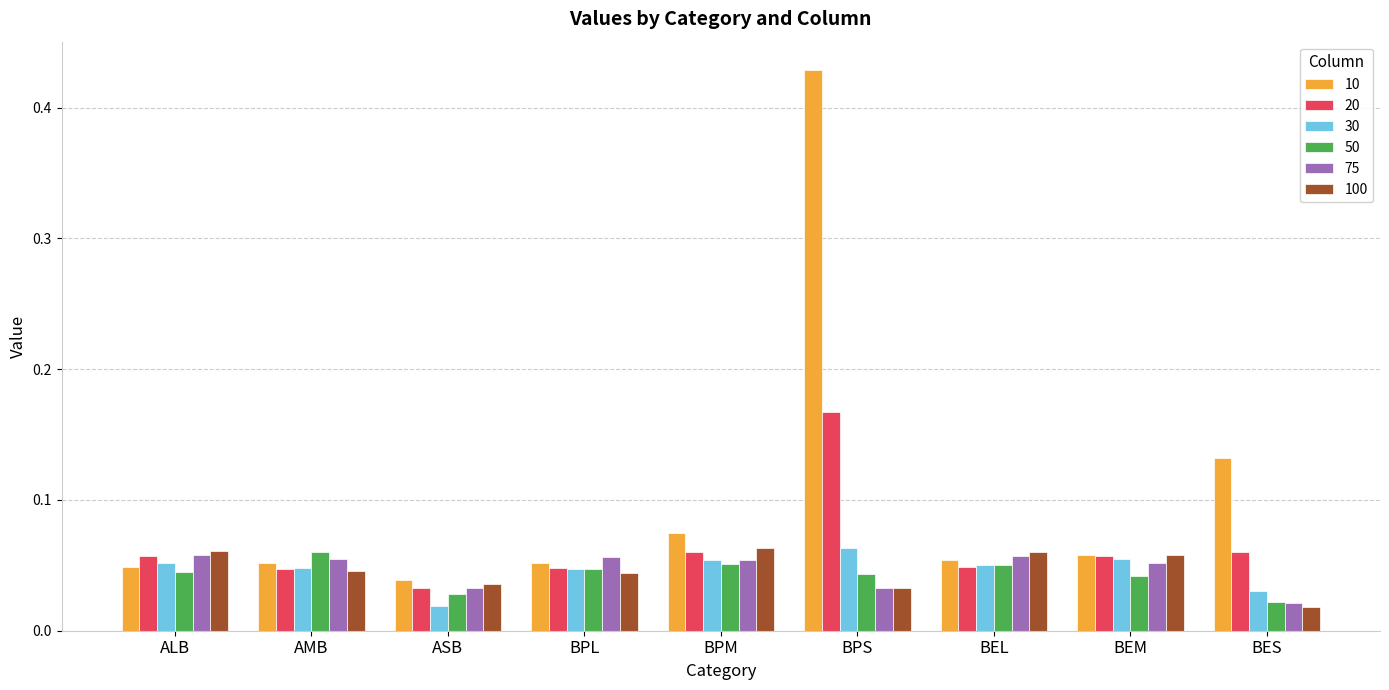

Which category has the highest value in the 20 series?

BPS